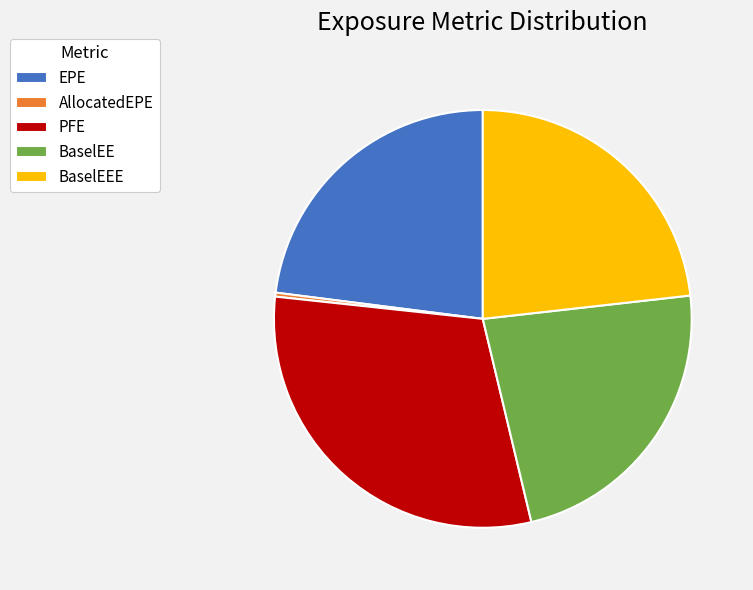

True or false: BaselEE accounts for 35% of the total.

False